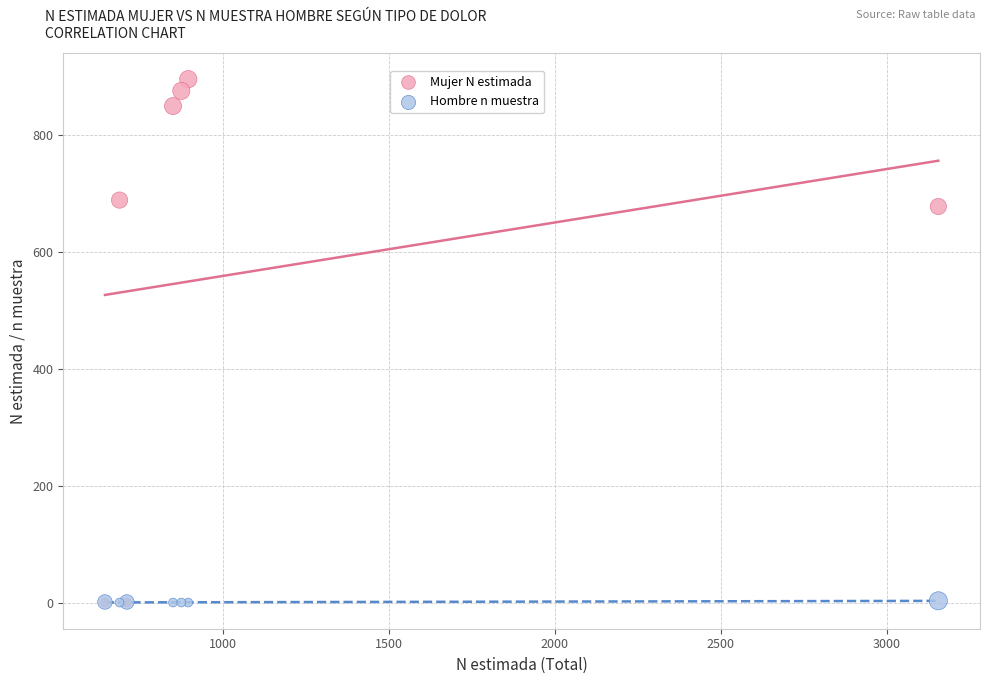

What are all the series names shown in the legend?

Mujer N estimada, Hombre n muestra